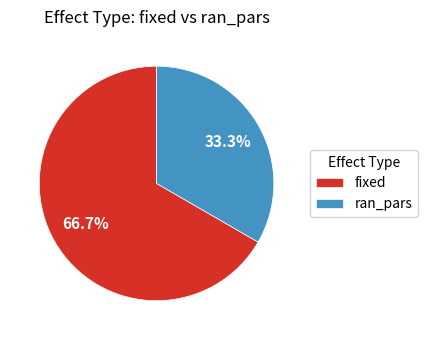

Rank the categories by value from lowest to highest.

ran_pars, fixed